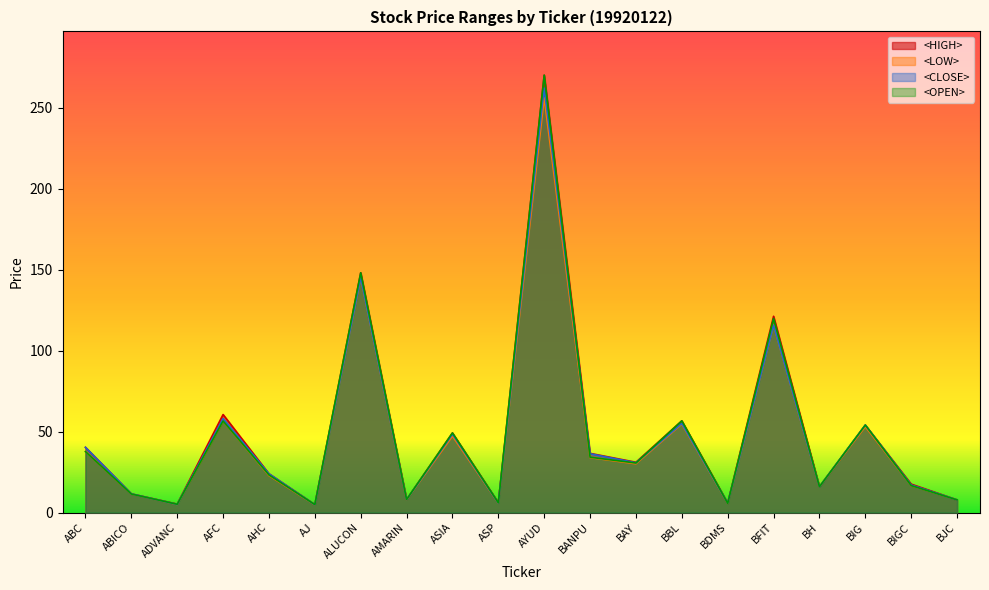

At how many categories does at least one series exceed 149?

1